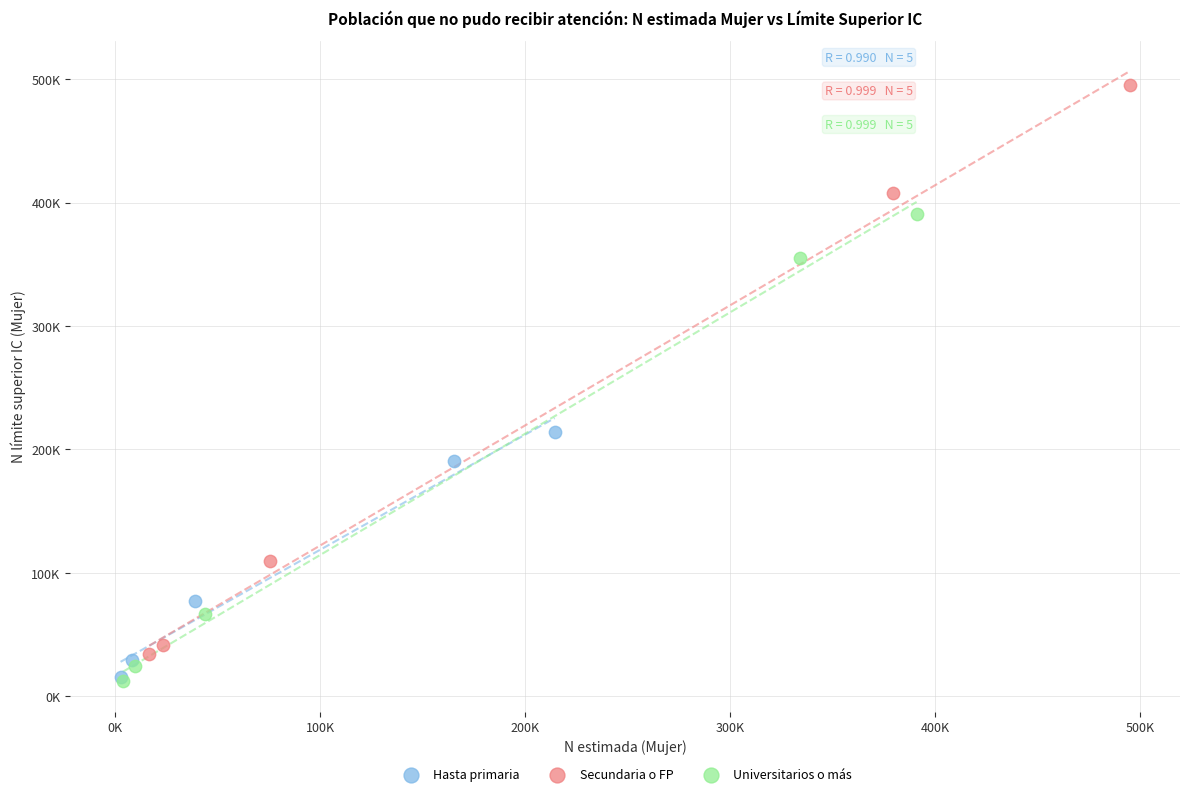

What are all the series names shown in the legend?

Hasta primaria, Secundaria o FP, Universitarios o más